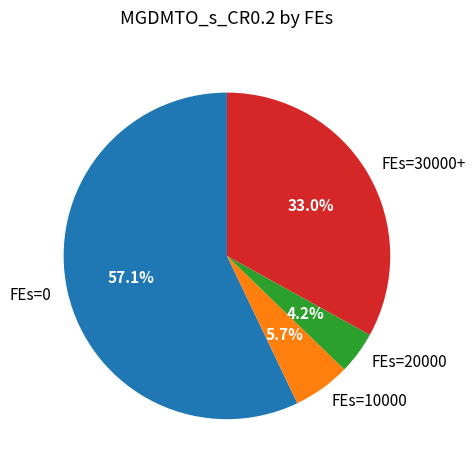

Combined, what portion of the pie is FEs=20000 and FEs=30000+?

37.2%